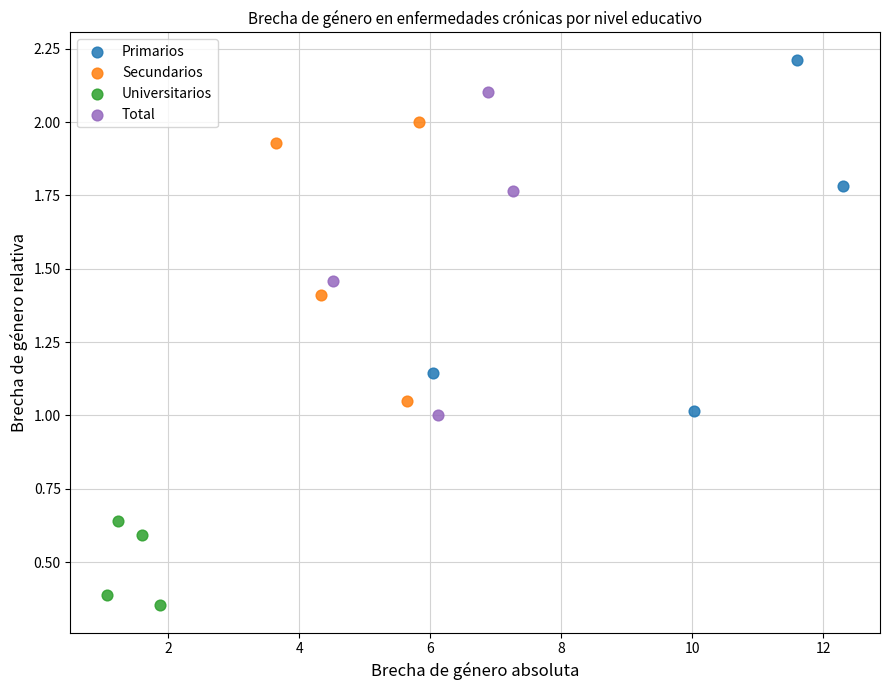

Which series reaches the minimum Y coordinate?

Universitarios